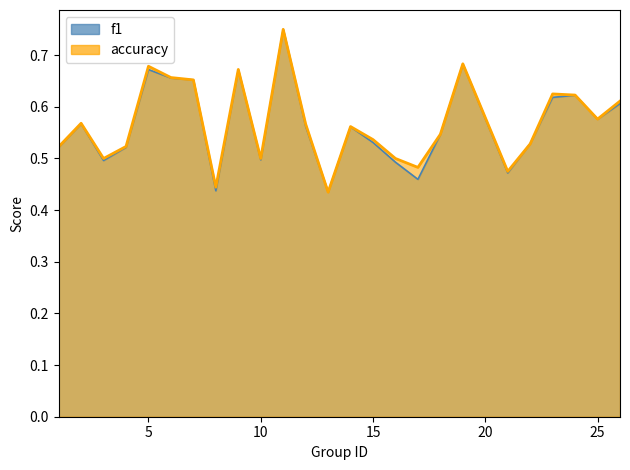

Between which two adjacent categories do accuracy and f1 first intersect?

21 and 22